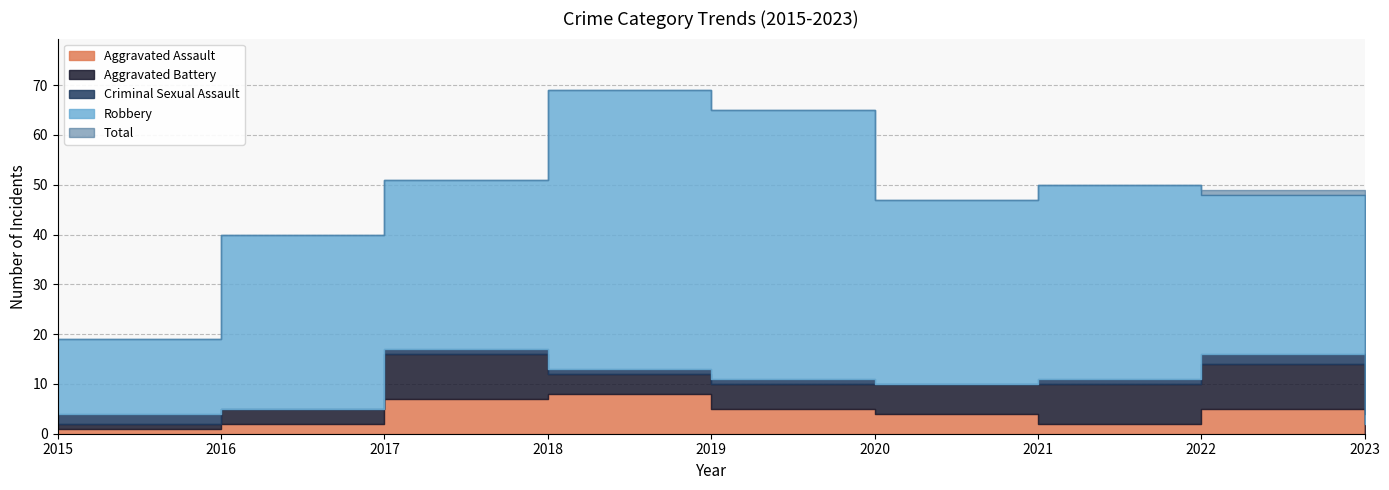

Where is the first local maximum for Aggravated Battery?

2017